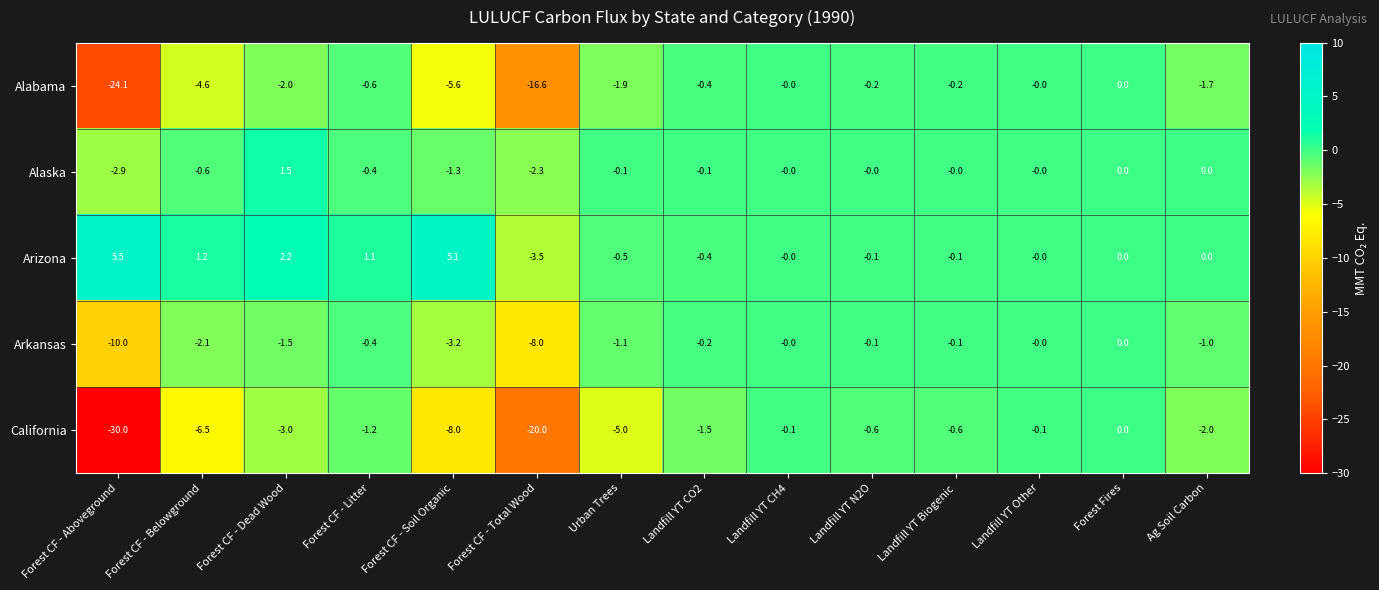

Where does the California series first go above -1?

Landfill YT CH4